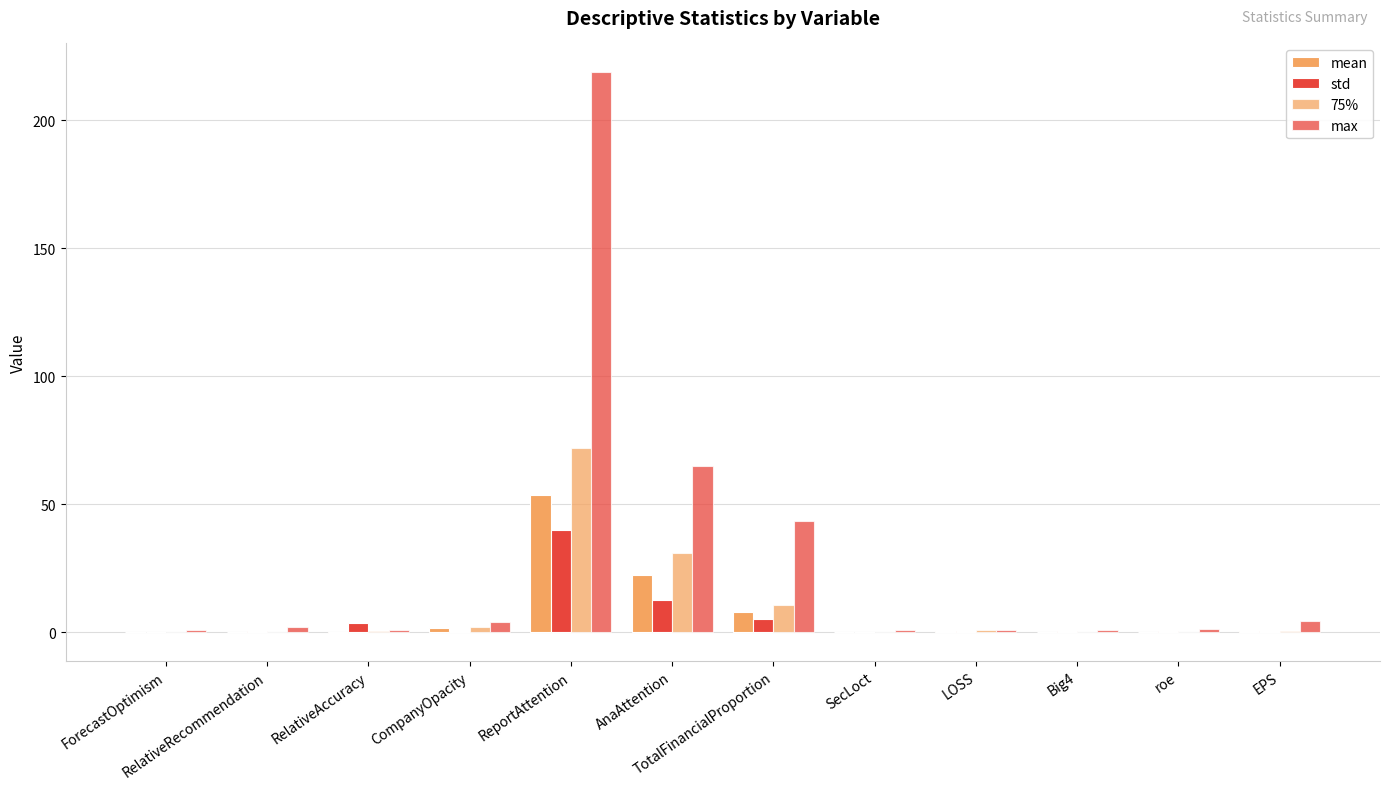

What position from the left is AnaAttention?

6